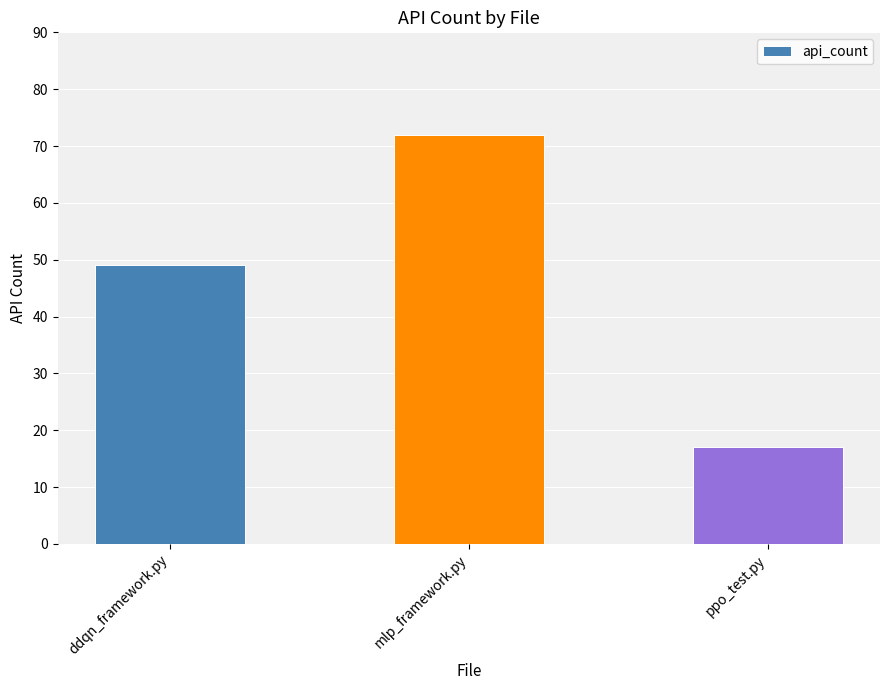

What is the label of the 3rd bar from the right?

ddqn_framework.py